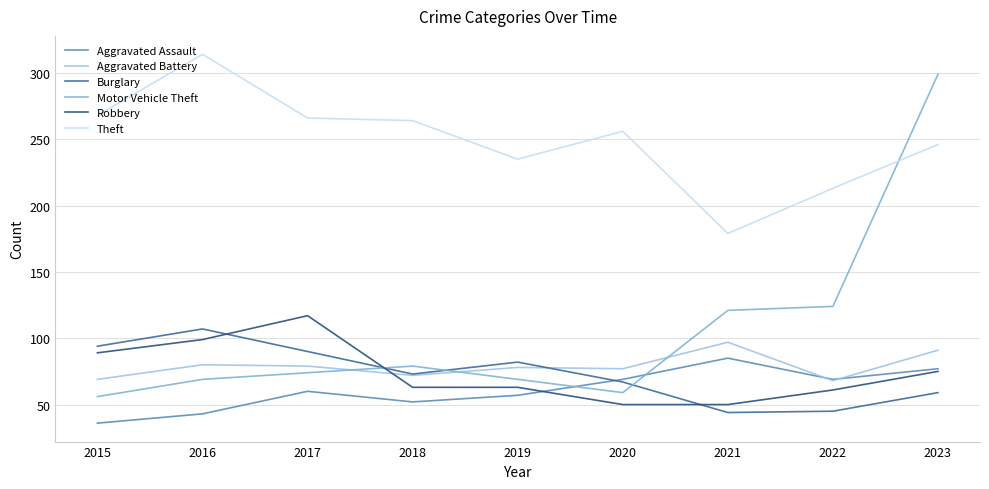

What is the approximate value of Motor Vehicle Theft at 2015?

56